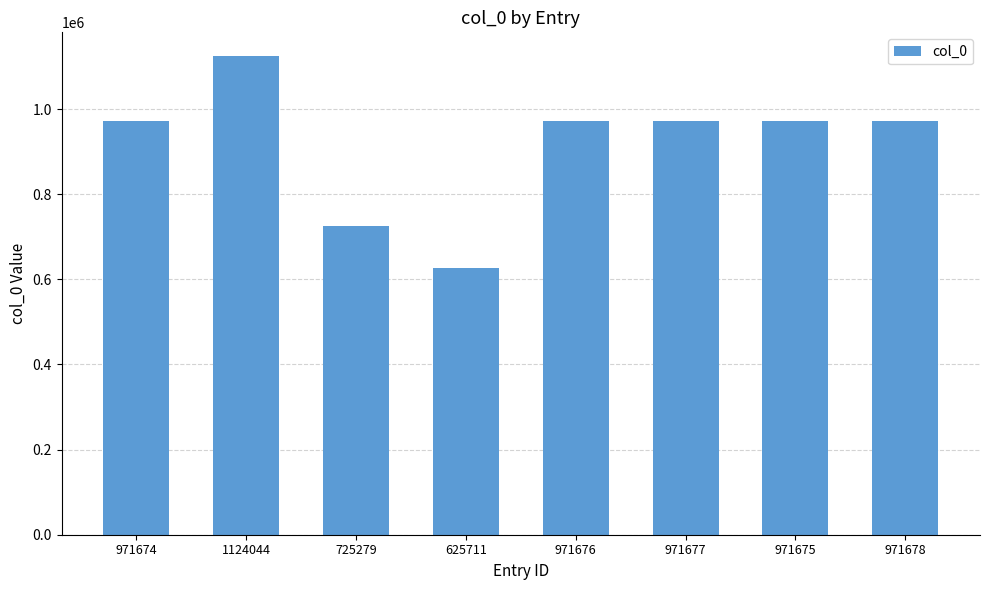

What is the label of the 7th bar from the left?

971675